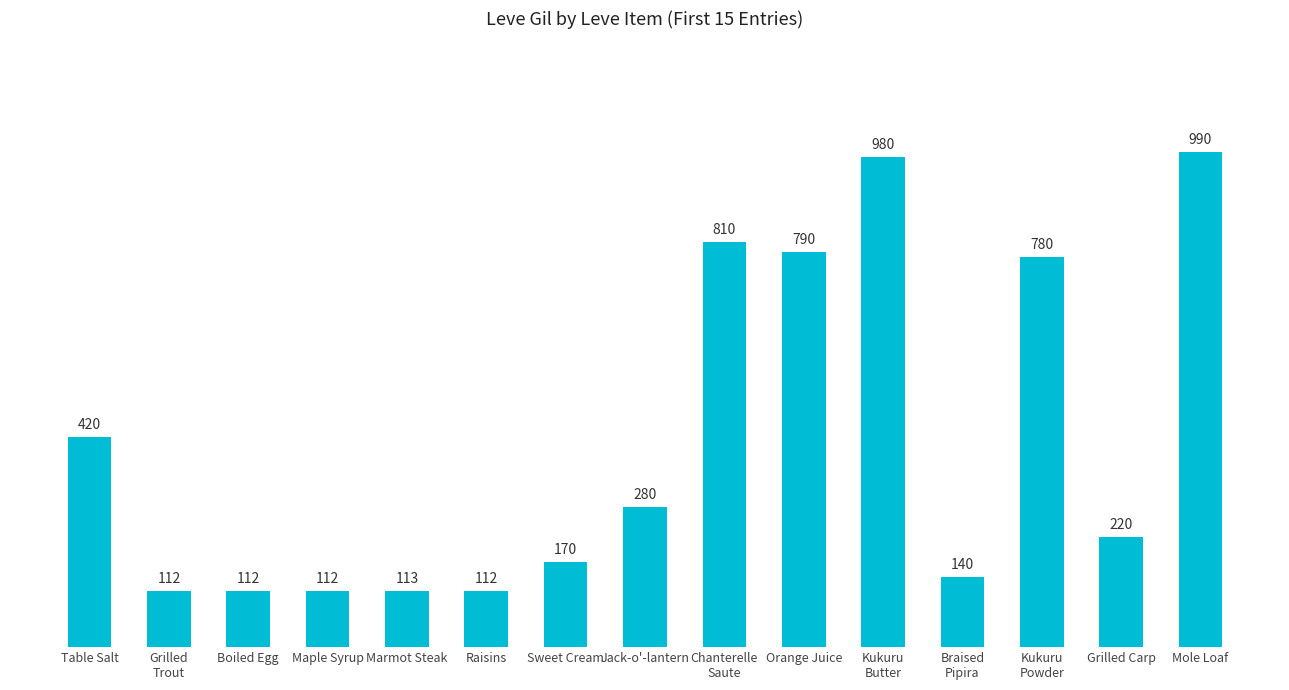

The chart shows a value of 112 at Maple Syrup. True or false?

True